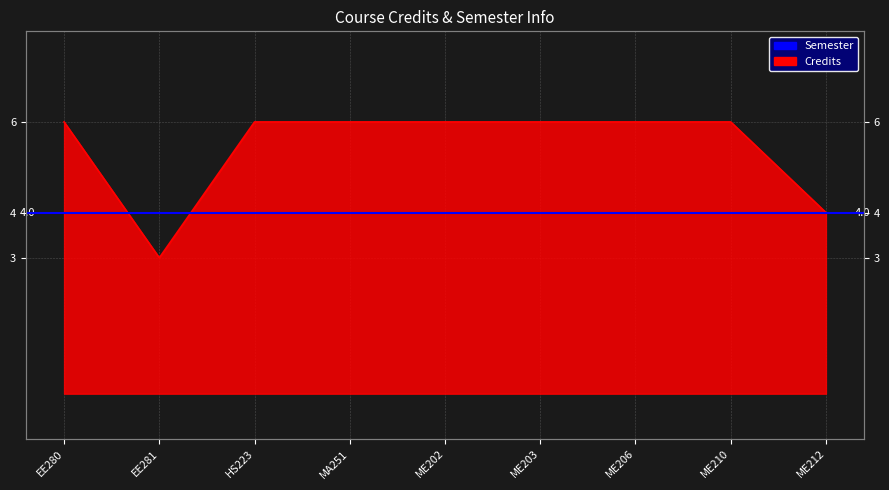

True or false: the data shows 6 at ME210.

True